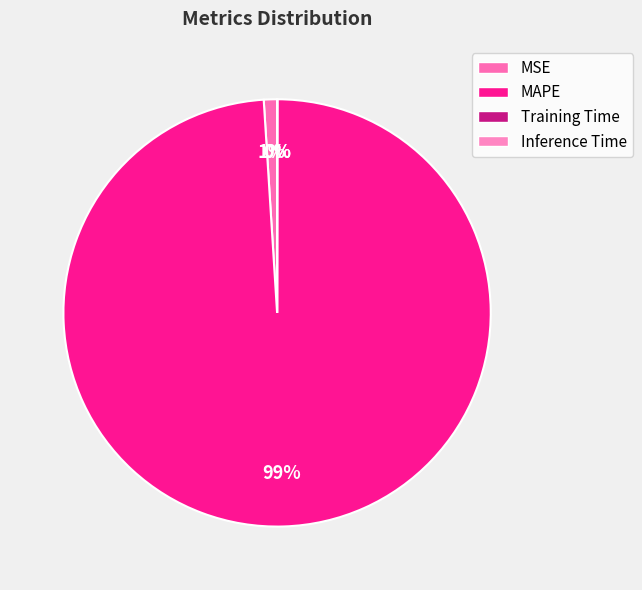

What is the smallest slice in the pie chart?

Training Time